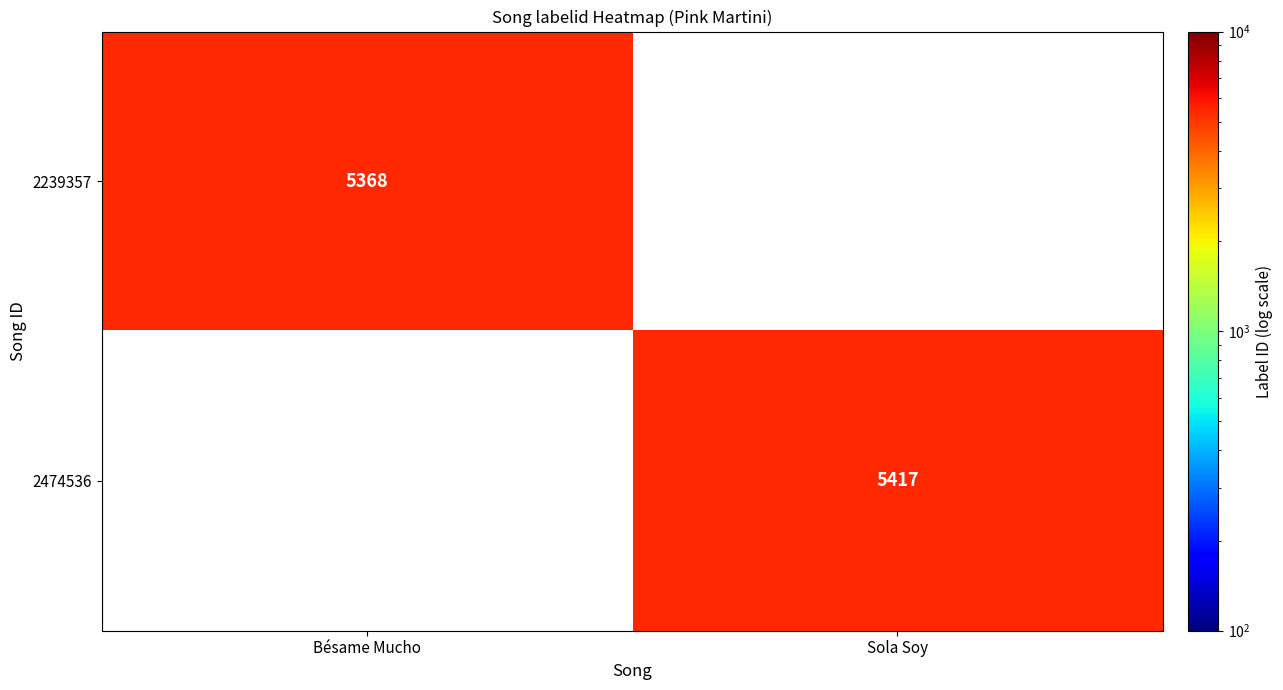

At which category is the sum across all series the highest?

Sola Soy